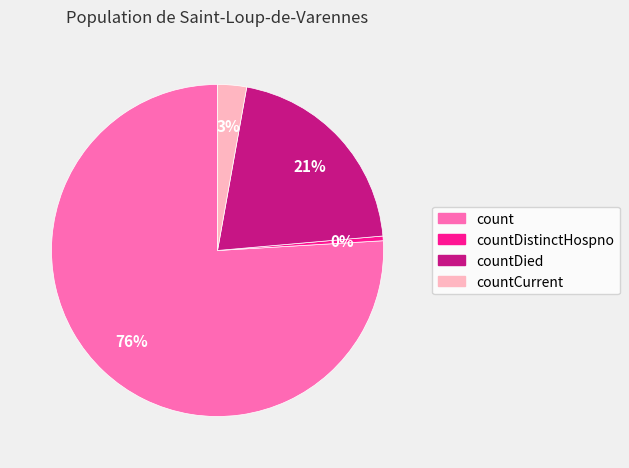

Is there a majority slice in this chart?

Yes